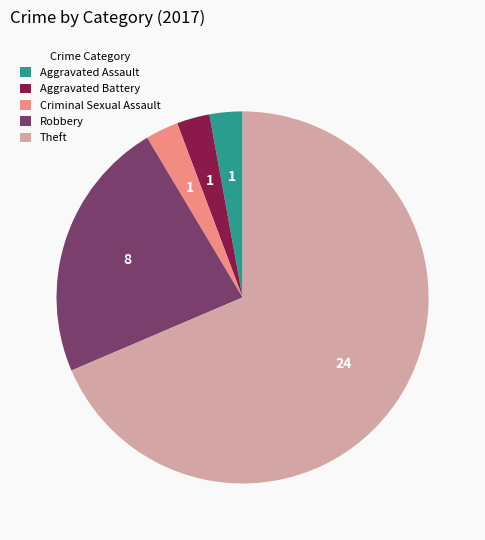

Is it true that Theft is 69% of the pie?

True